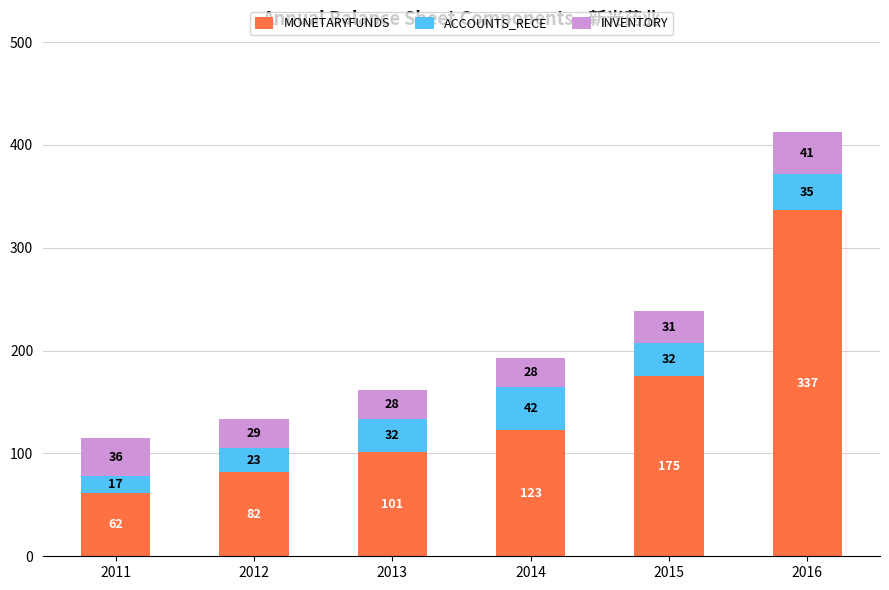

Does the chart contain stacked bars?

Yes